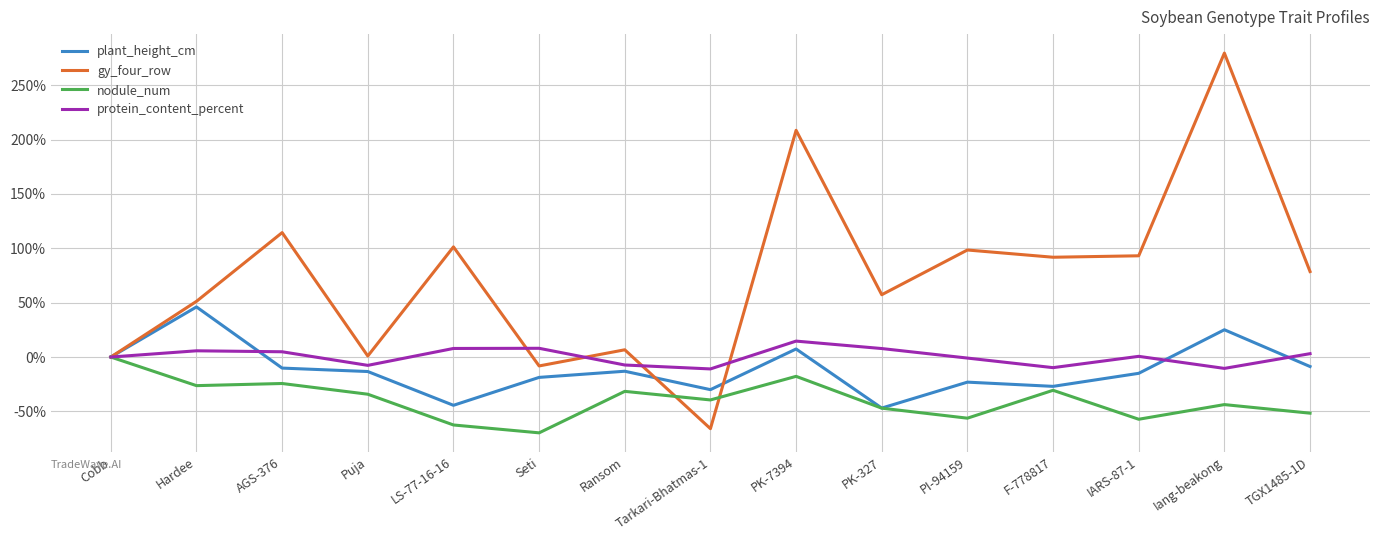

At Puja, list the series in order from largest to smallest.

gy_four_row, protein_content_percent, plant_height_cm, nodule_num